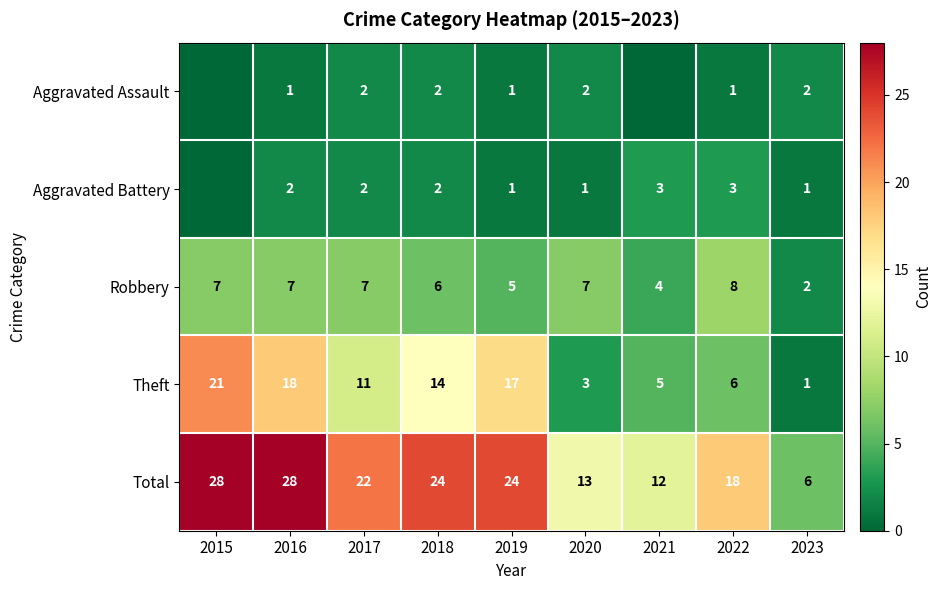

Is the value of Aggravated Assault at 2022 greater than the value of Robbery at 2021?

No